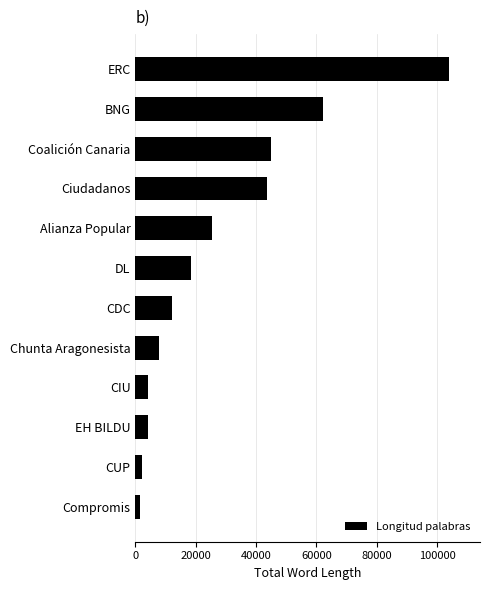

Which label corresponds to the largest value in the chart?

ERC